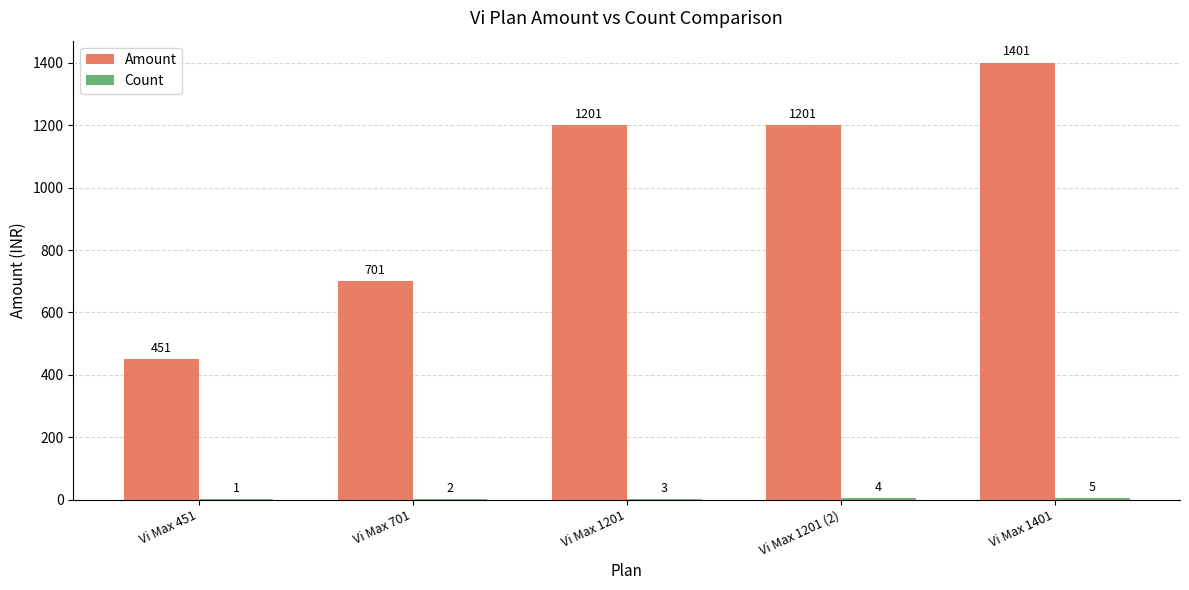

How many categories are shown in the chart?

5